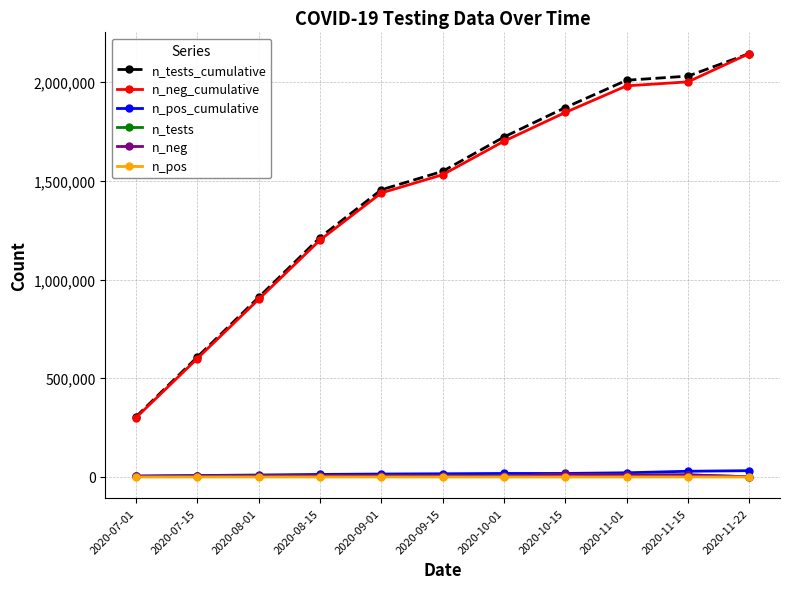

At how many categories does at least one series exceed 1094917?

8